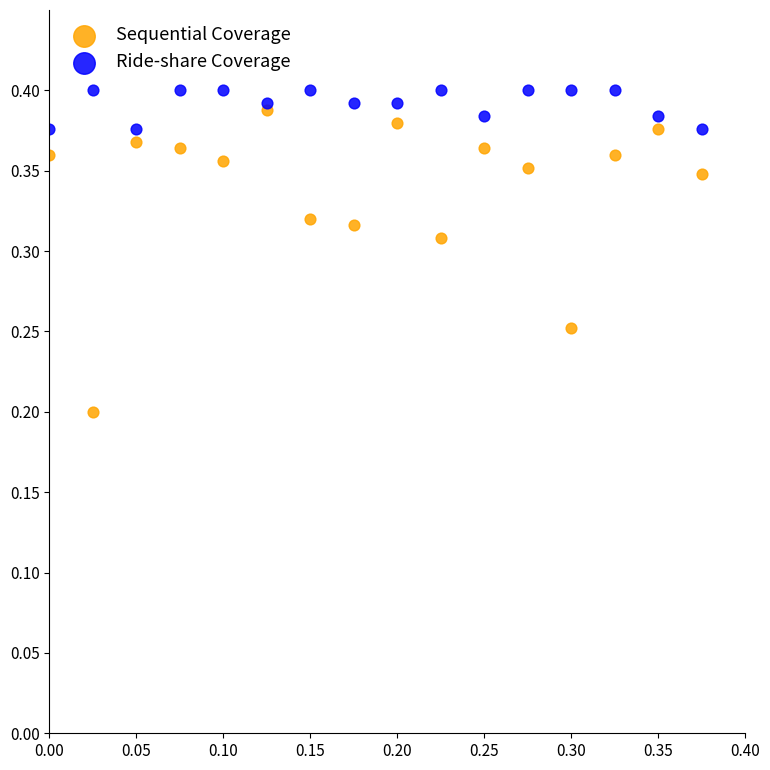

What are all the series names shown in the legend?

Sequential Coverage, Ride-share Coverage